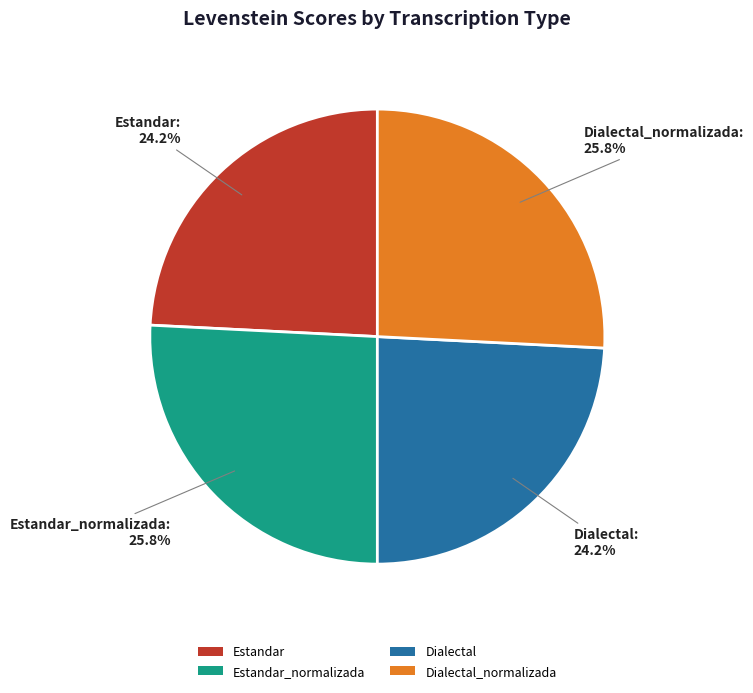

What percentage is NOT represented by Estandar?

75.8%